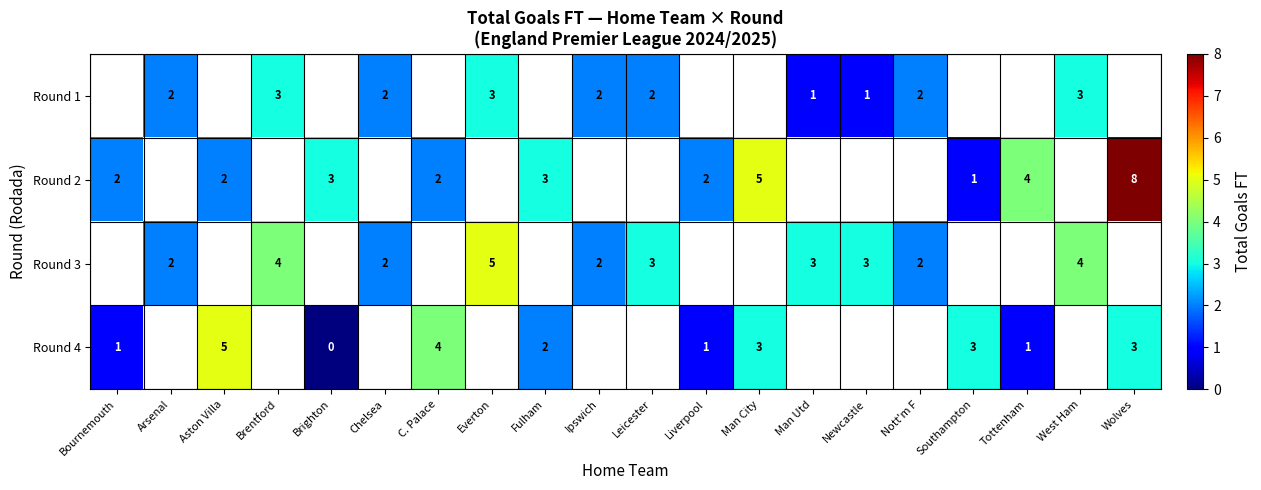

How many data points does each series have?

20